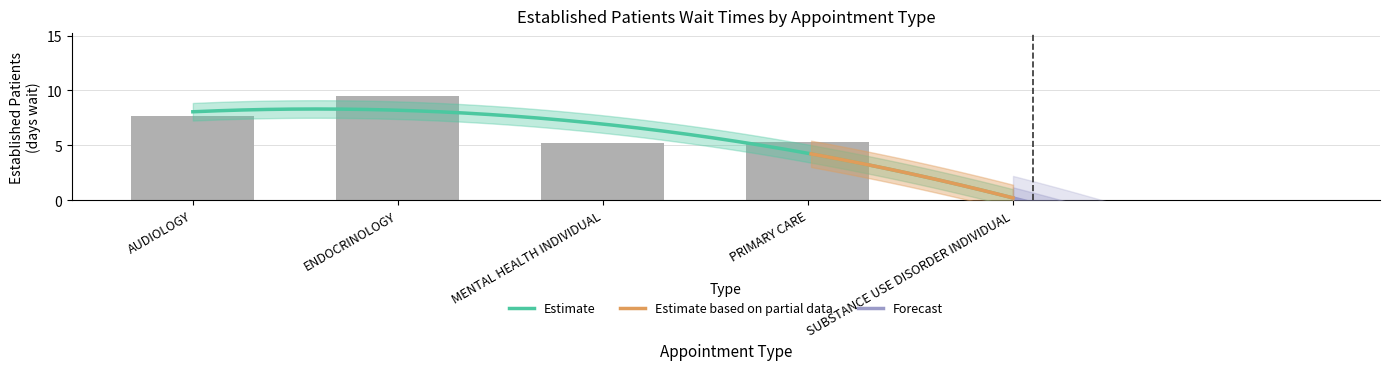

Does the chart contain stacked bars?

No